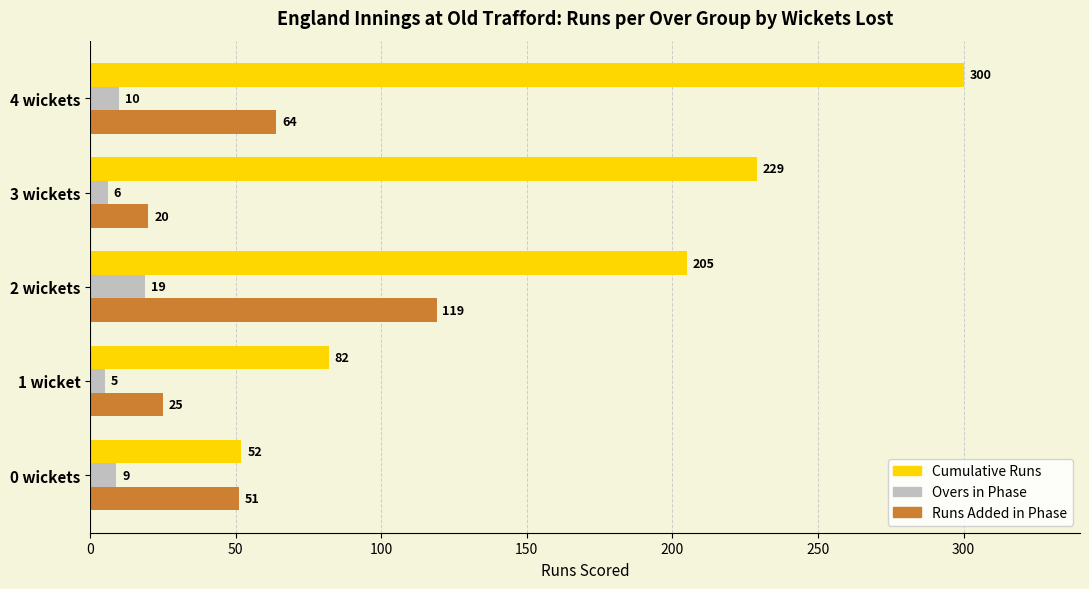

What is the sum of the Cumulative Runs values at 2 wickets and 4 wickets?

505